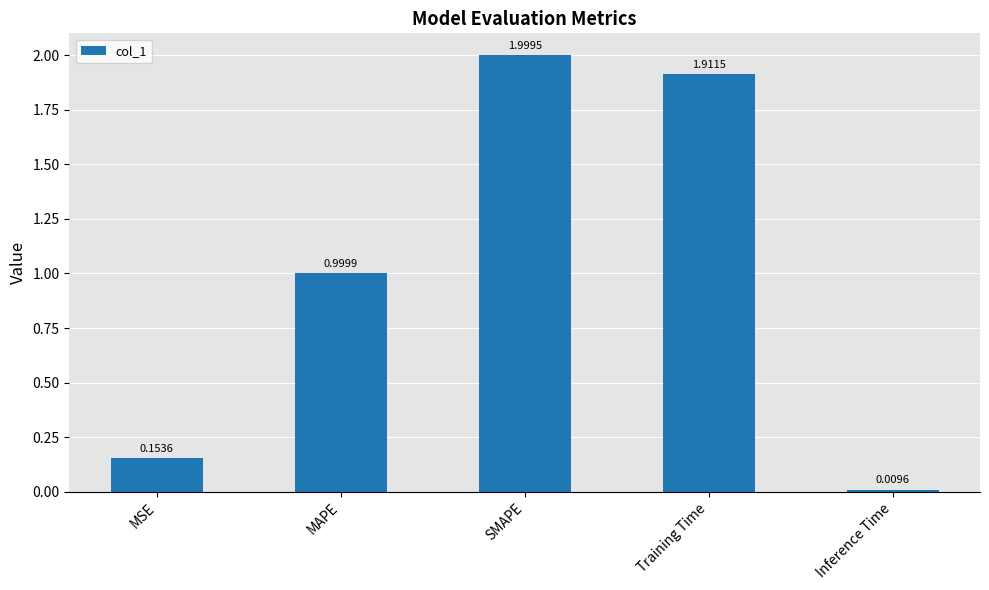

Rank the categories by value from highest to lowest.

SMAPE, Training Time, MAPE, MSE, Inference Time